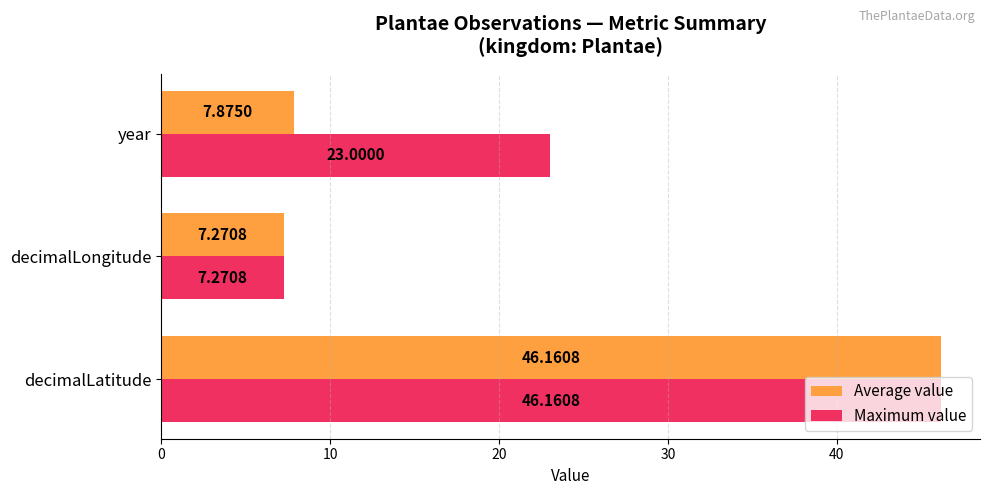

At which category does the chart reach its minimum across all series?

decimalLongitude